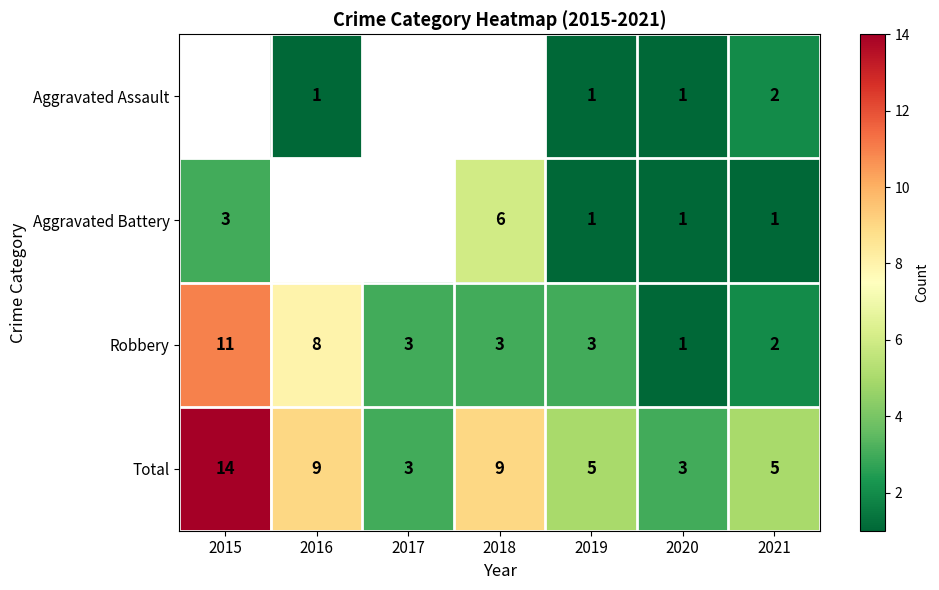

What is the sum of all Robbery values?

31